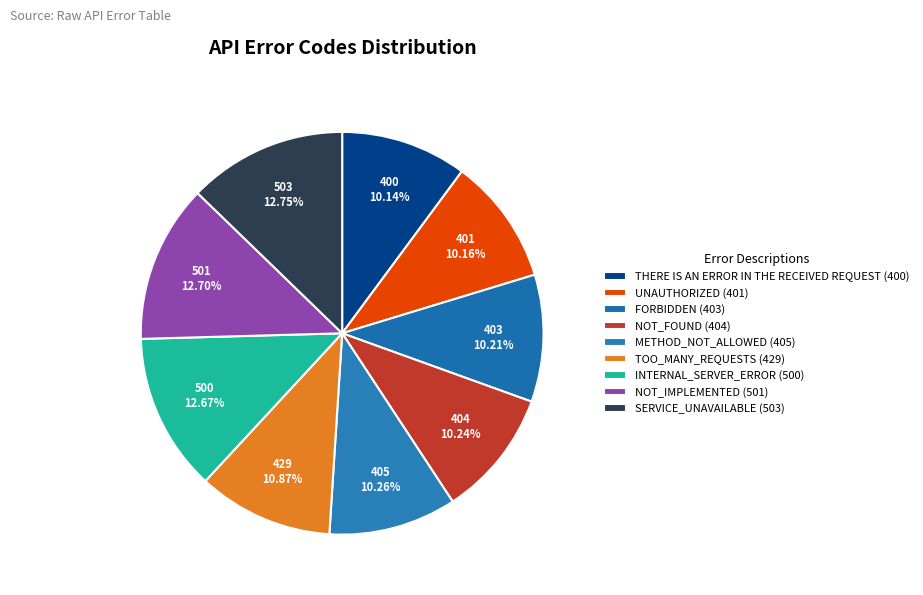

To the nearest percent, what is the difference between the FORBIDDEN and SERVICE_UNAVAILABLE slice percentages?

3%